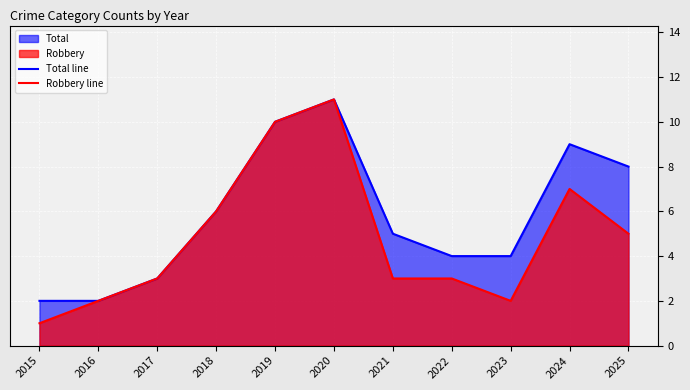

Which category has the highest value in the Total line series?

2020